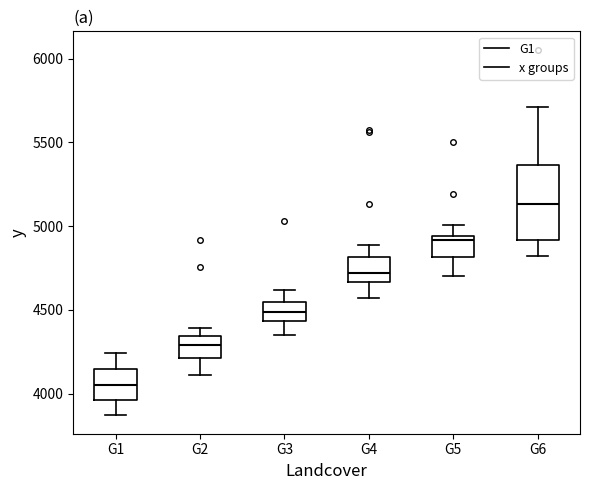

Comparing the boxes themselves (not the whiskers), which one is the tallest?

G6